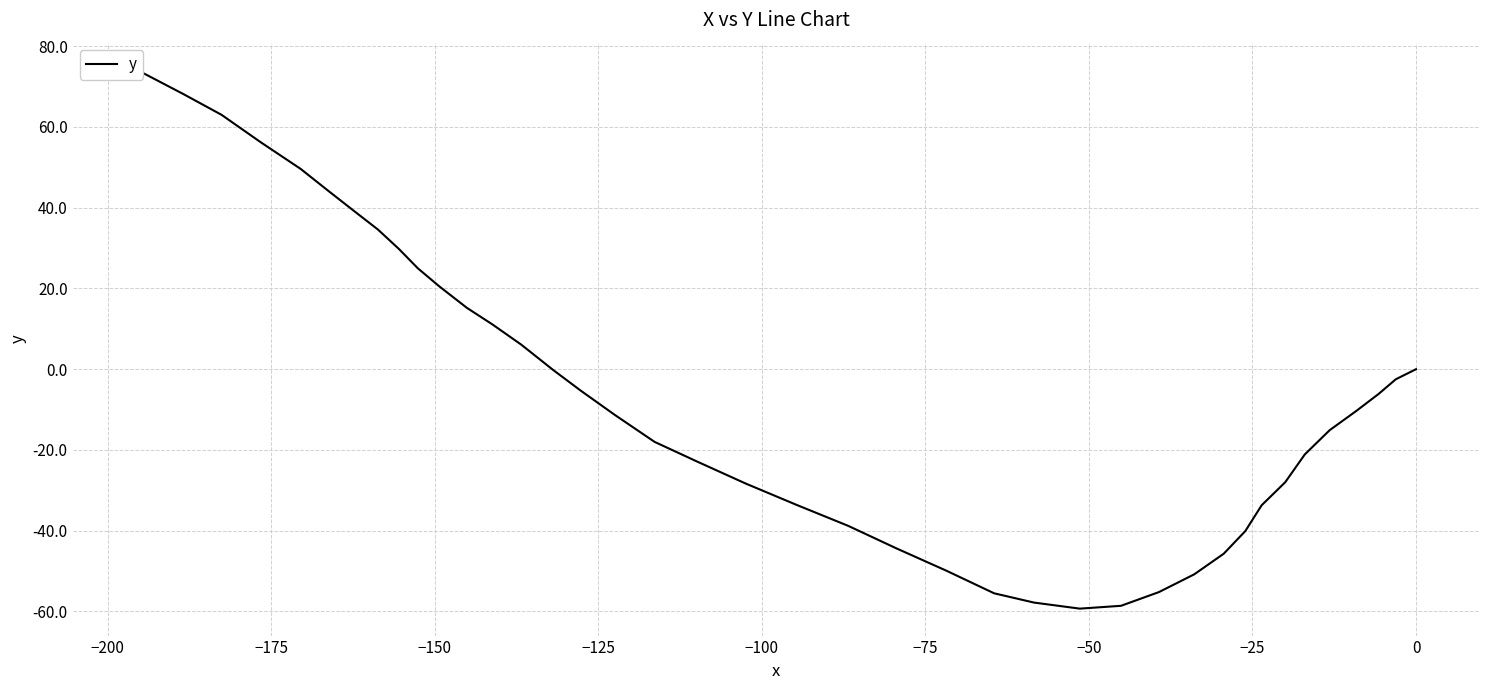

Does the chart display data point markers on the line(s)?

No